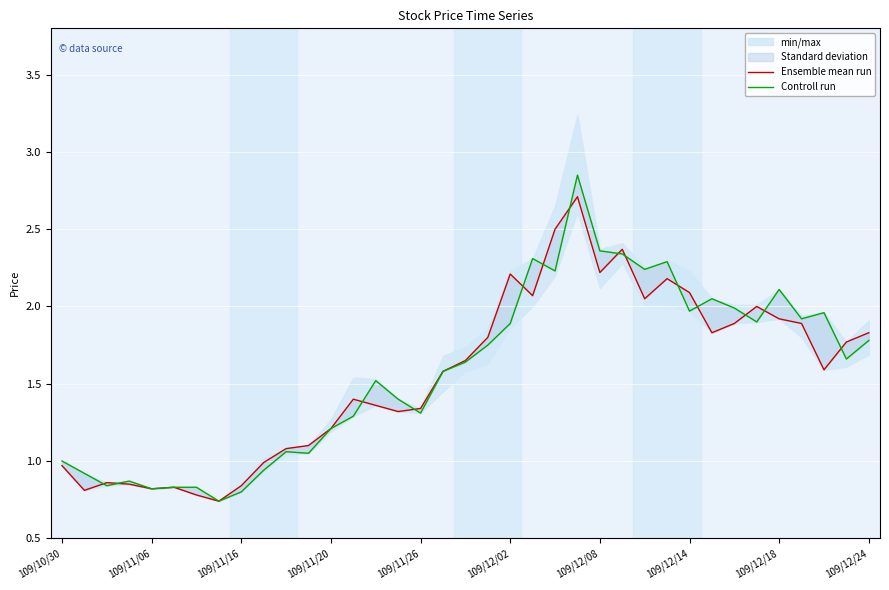

After their last crossing, which series has the higher values: Controll run or Ensemble mean run?

Ensemble mean run